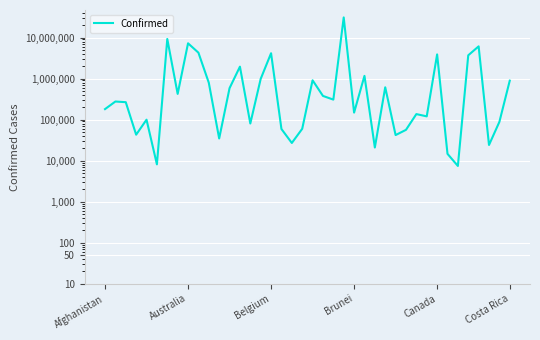

Approximately how many times larger is the value at 31 compared to 26?

5.7